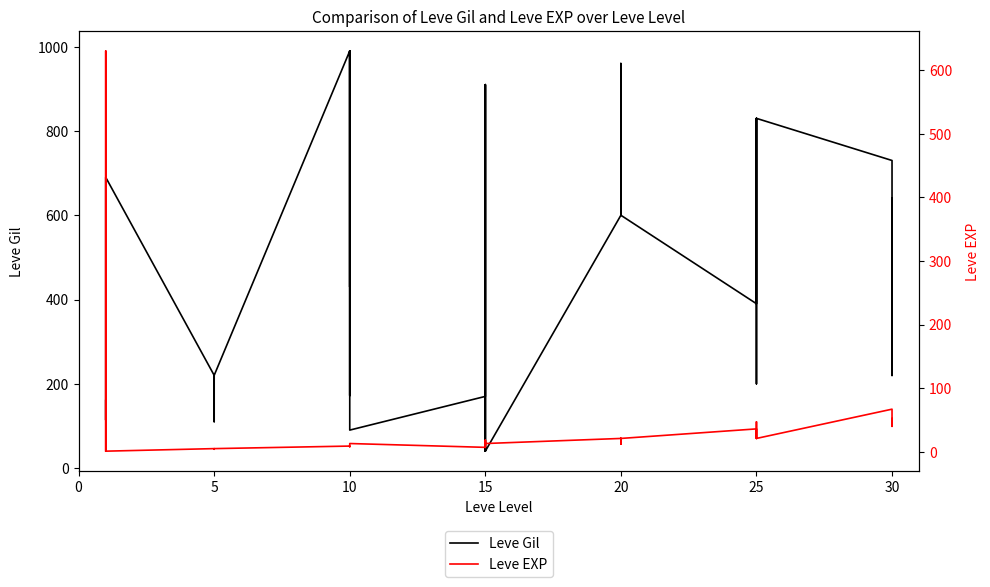

What is the maximum value shown in the chart?

990